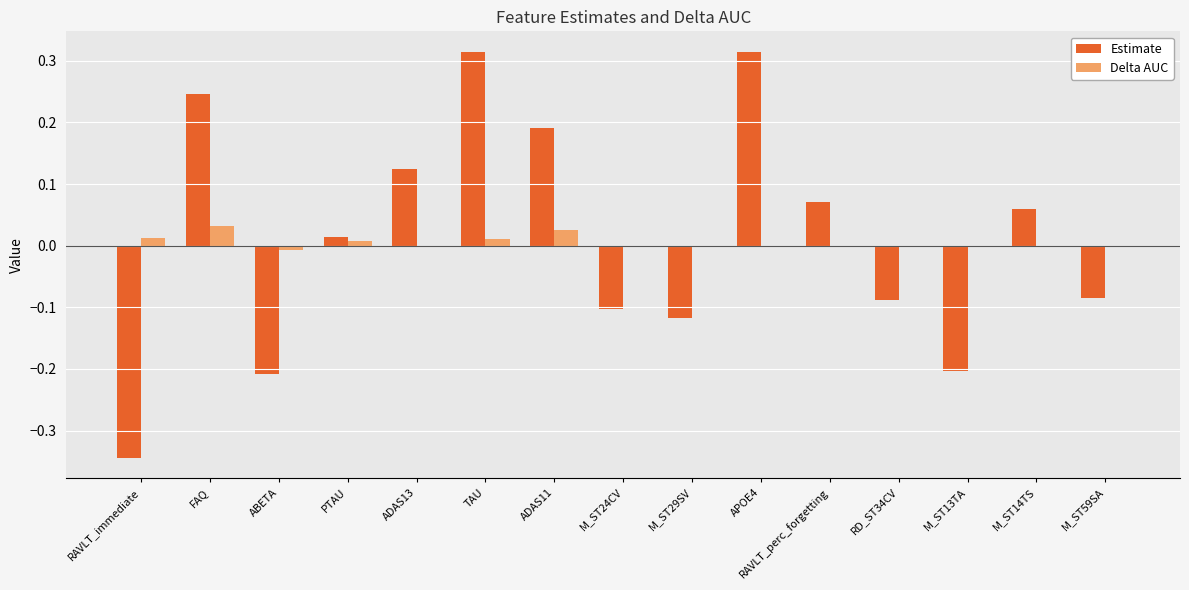

The value of Delta AUC at M_ST24CV is 0.0. True or false?

True